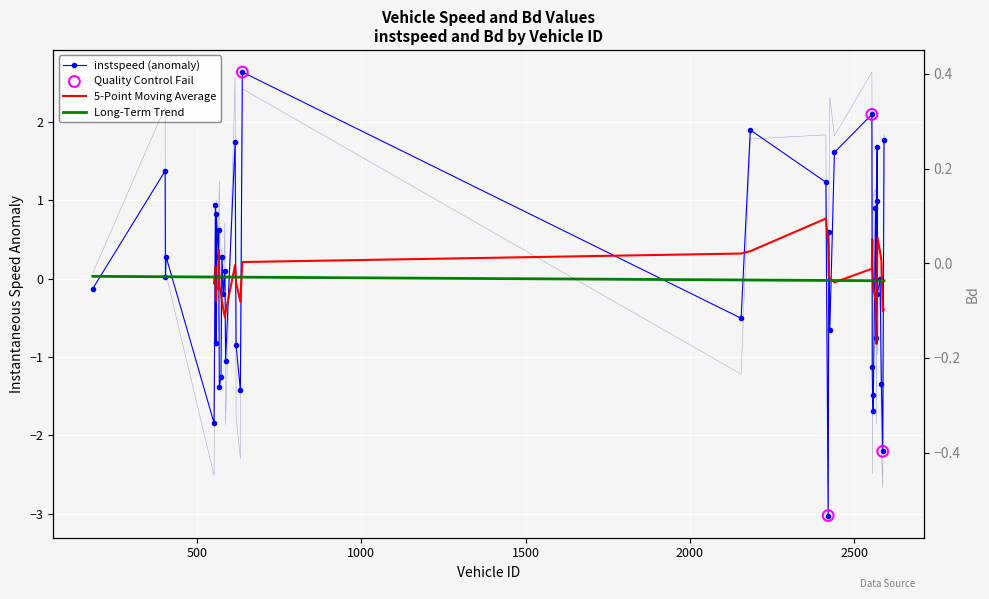

Which series has the largest total across all categories?

instspeed